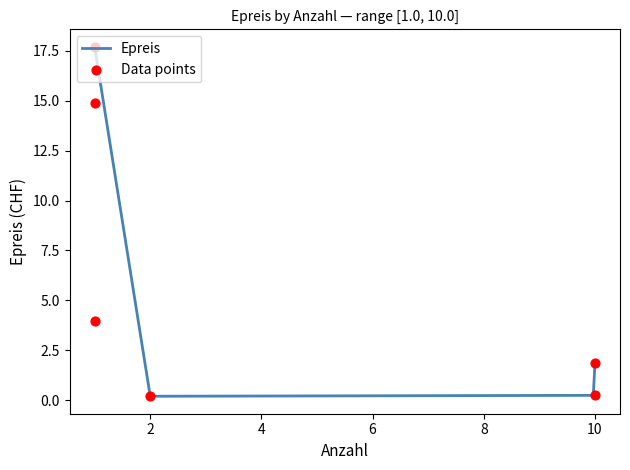

Between 1 and 10, which is larger?

1